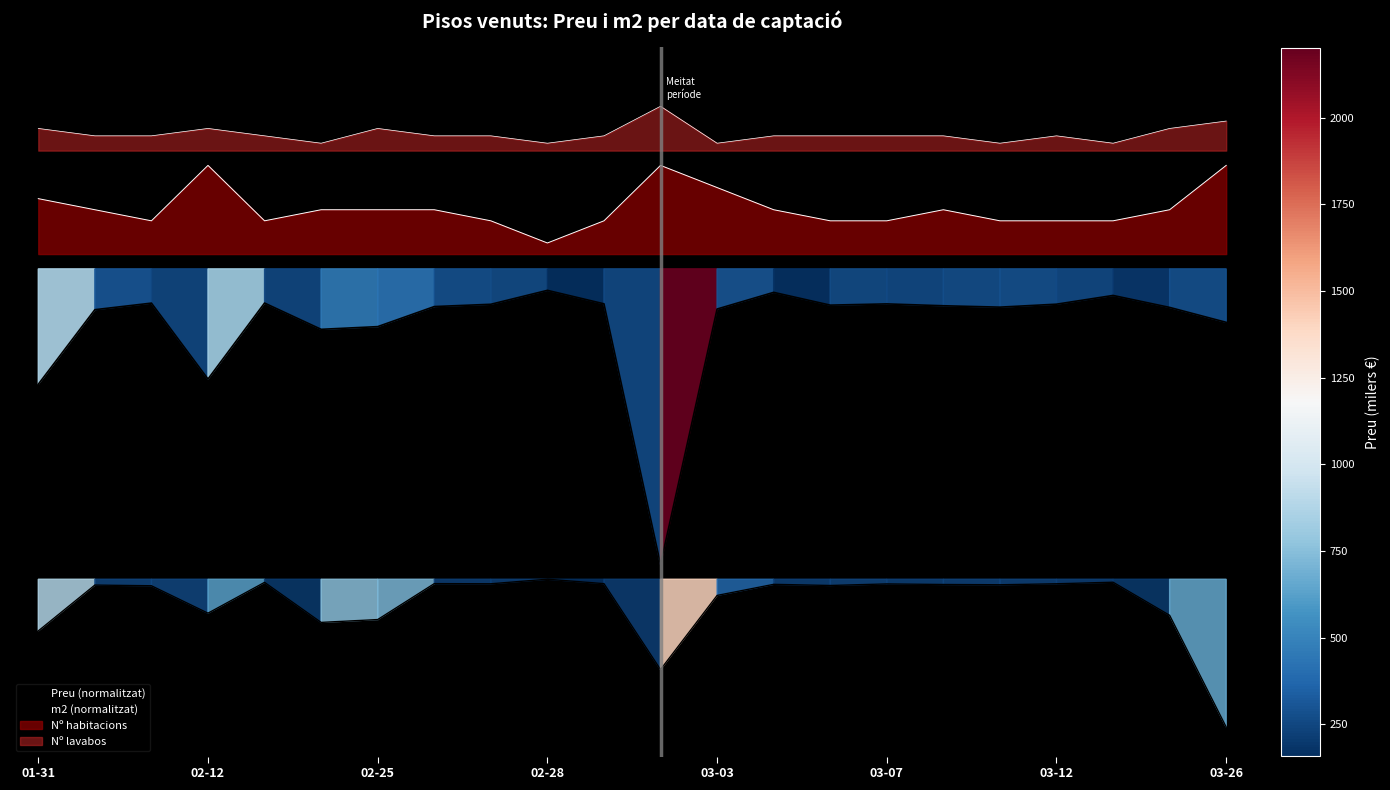

What is the minimum value shown in the chart?

-1.6